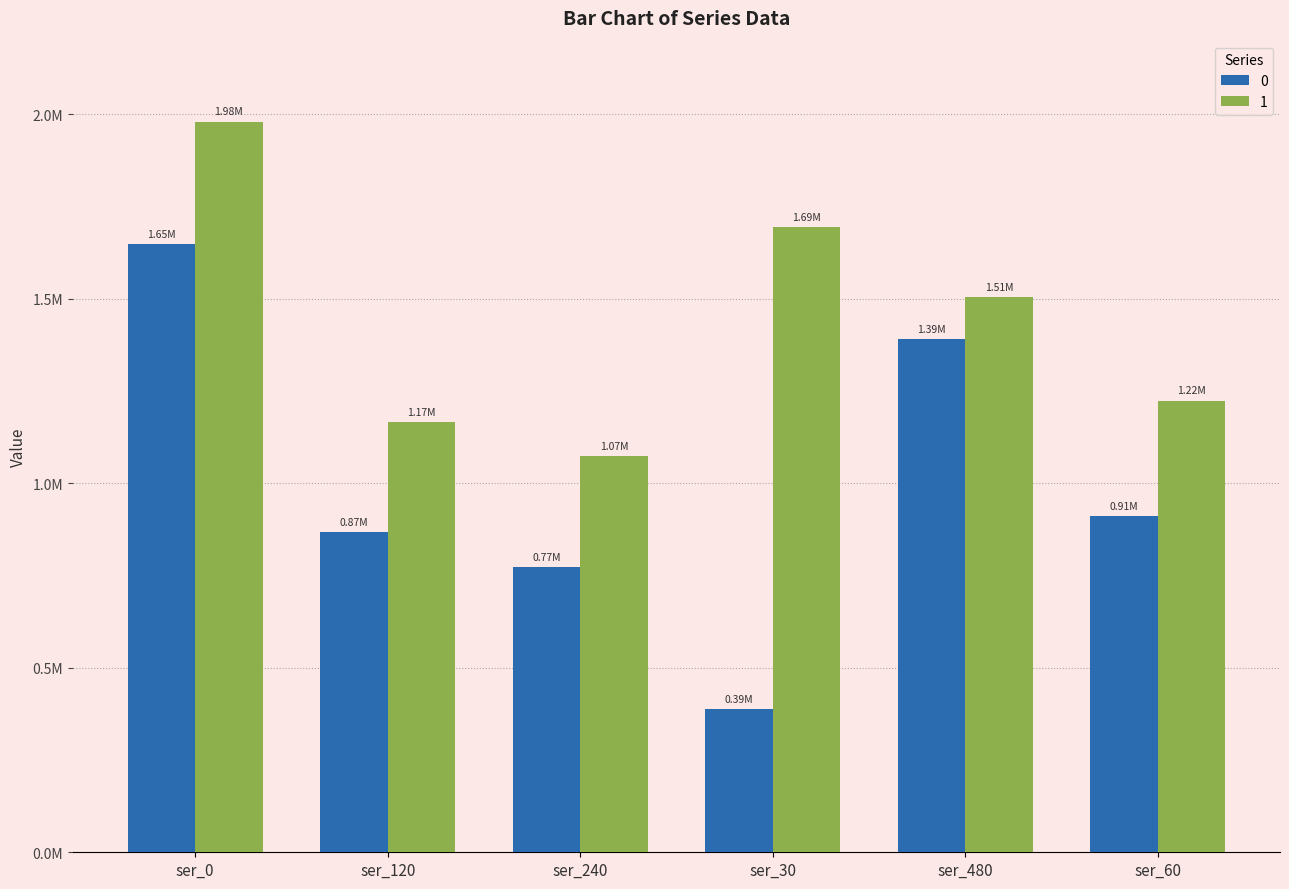

What is the label of the 5th bar from the left?

ser_480